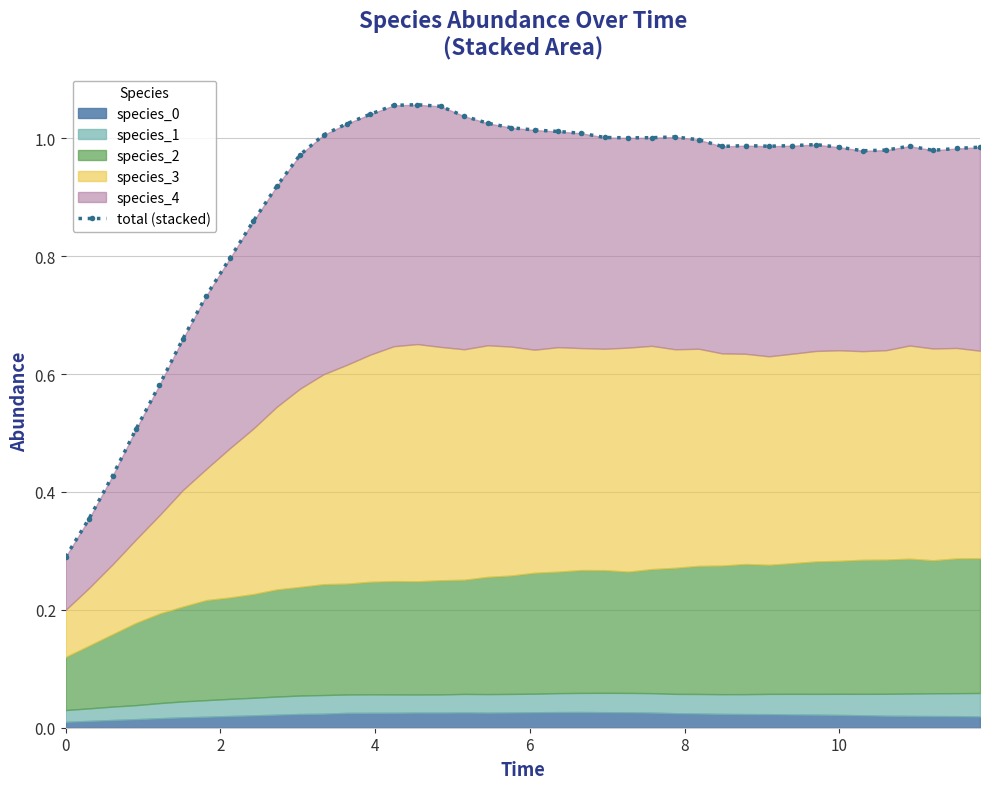

Reading left to right, list all the values displayed in this chart.

0.3	0.4	0.4	0.5	0.6	0.7	0.7	0.8	0.9	0.9	1.0	1.0	1.0	1.0	1.1	1.1	1.1	1.0	1.0	1.0	1.0	1.0	1.0	1.0	1.0	1.0	1.0	1.0	1.0	1.0	1.0	1.0	1.0	1.0	1.0	1.0	1.0	1.0	1.0	1.0